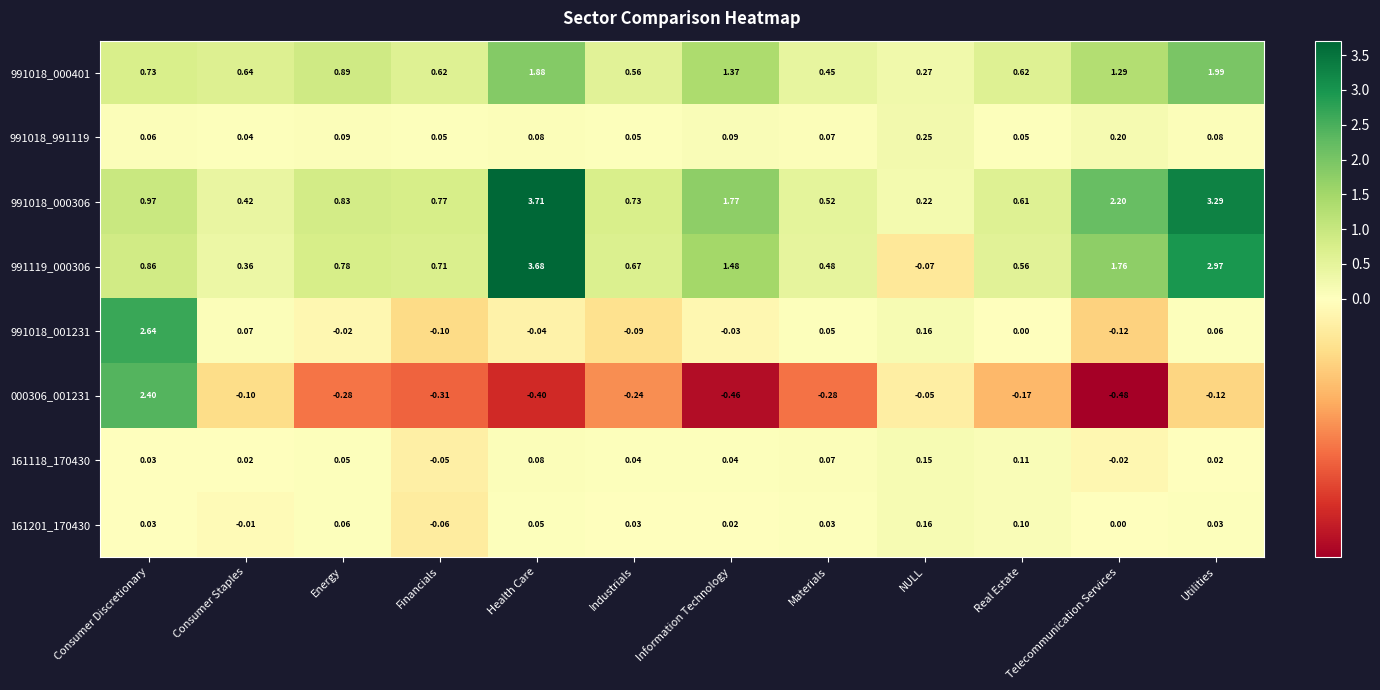

Where is 991018_000306 nearest to the value 1?

Consumer Discretionary